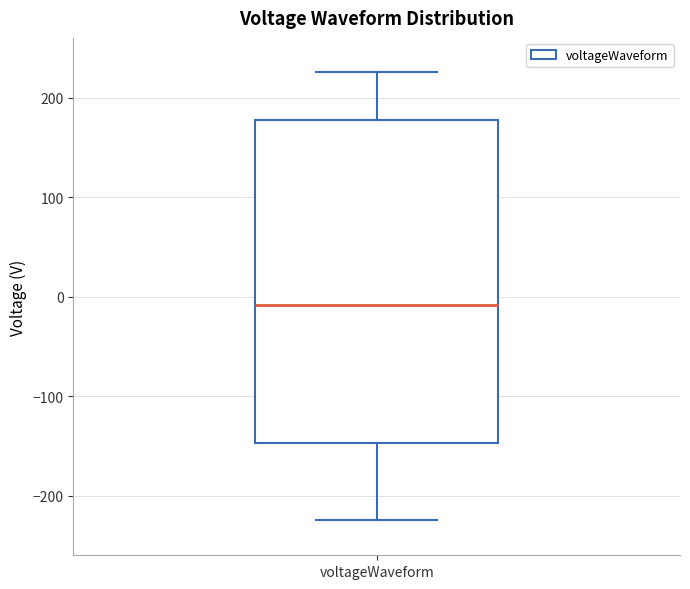

Read this box plot against the y-axis: the position of the median line, the range covered by the box, and the ends of both whiskers. The values are not printed on the chart, so give them approximately, as read against the axis.

median -10, box -150 to 180, whiskers -220 to 230